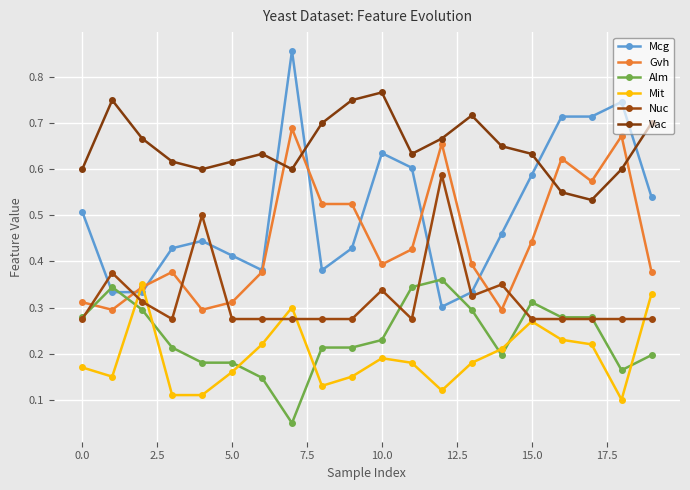

What are all the series names shown in the legend?

Mcg, Gvh, Alm, Mit, Nuc, Vac